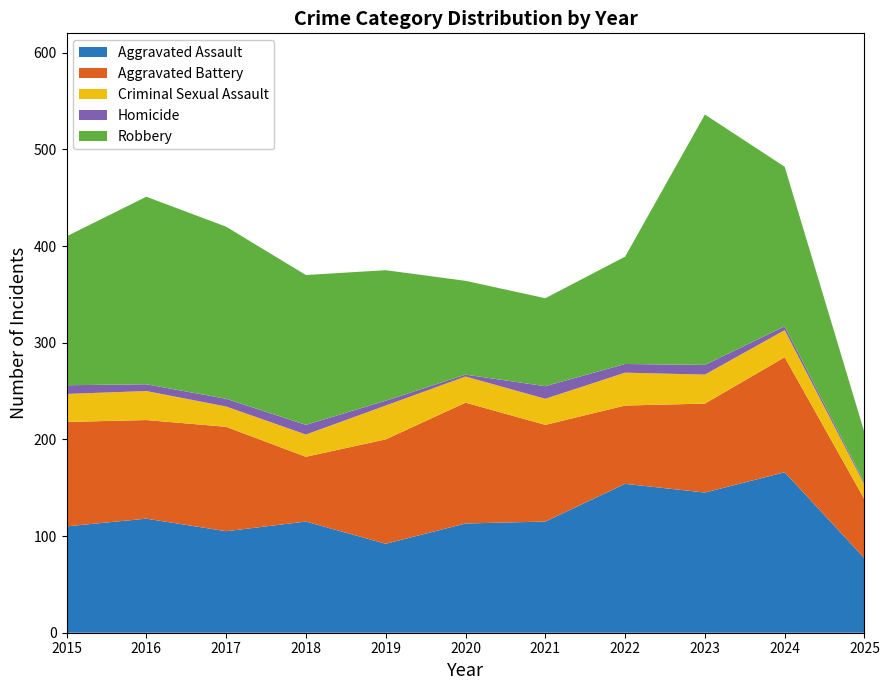

Reading left to right, what are all the values shown in this chart?

Aggravated Assault: 2015=110	2016=118	2017=105	2018=115	2019=92	2020=113	2021=115	2022=154	2023=145	2024=166	2025=77
Aggravated Battery: 2015=108	2016=102	2017=108	2018=67	2019=108	2020=125	2021=100	2022=81	2023=92	2024=119	2025=61
Criminal Sexual Assault: 2015=29	2016=30	2017=21	2018=23	2019=35	2020=27	2021=27	2022=34	2023=30	2024=28	2025=15
Homicide: 2015=9	2016=7	2017=8	2018=10	2019=5	2020=2	2021=13	2022=9	2023=10	2024=4	2025=2
Robbery: 2015=154	2016=194	2017=178	2018=155	2019=135	2020=97	2021=91	2022=111	2023=259	2024=165	2025=52